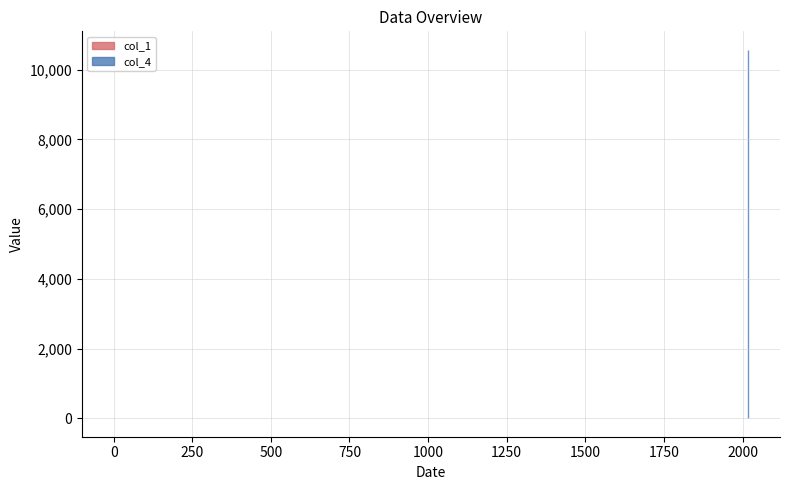

Is the value of col_1 at 2018-04-27 greater than the value of col_4 at 2018-04-27?

No